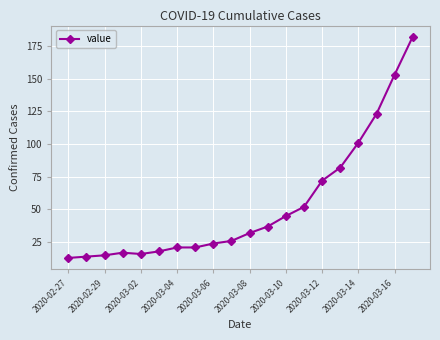

What is the value of the 5th point from the left?

16